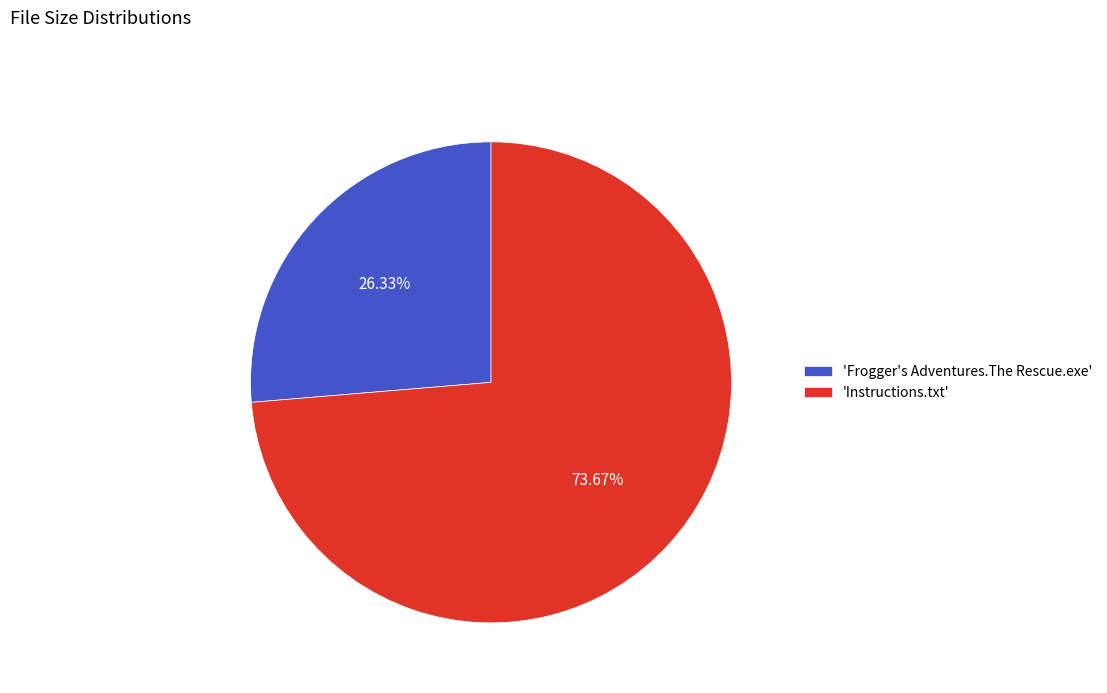

Which category has the smallest portion of the pie?

'Frogger's Adventures.The Rescue.exe'